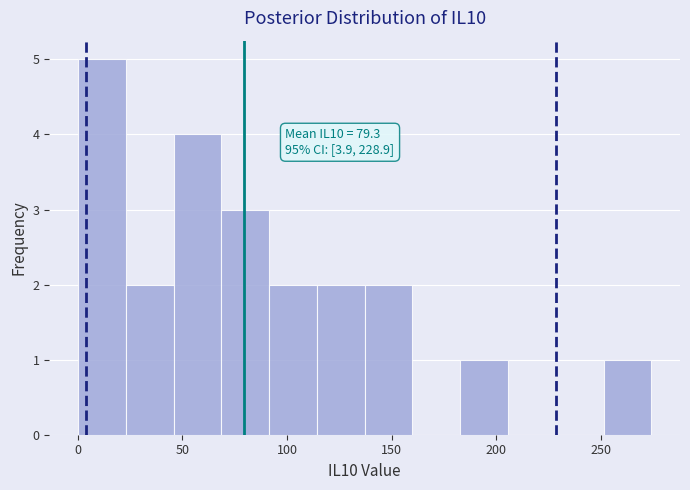

Which range on the x-axis has the tallest bar?

0 to 25